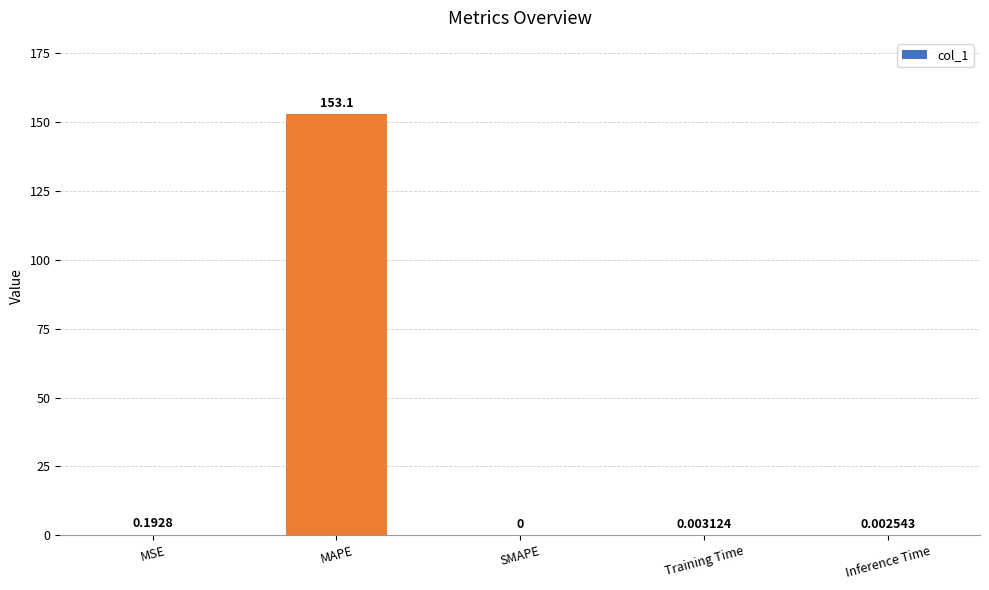

Does the chart contain stacked bars?

No